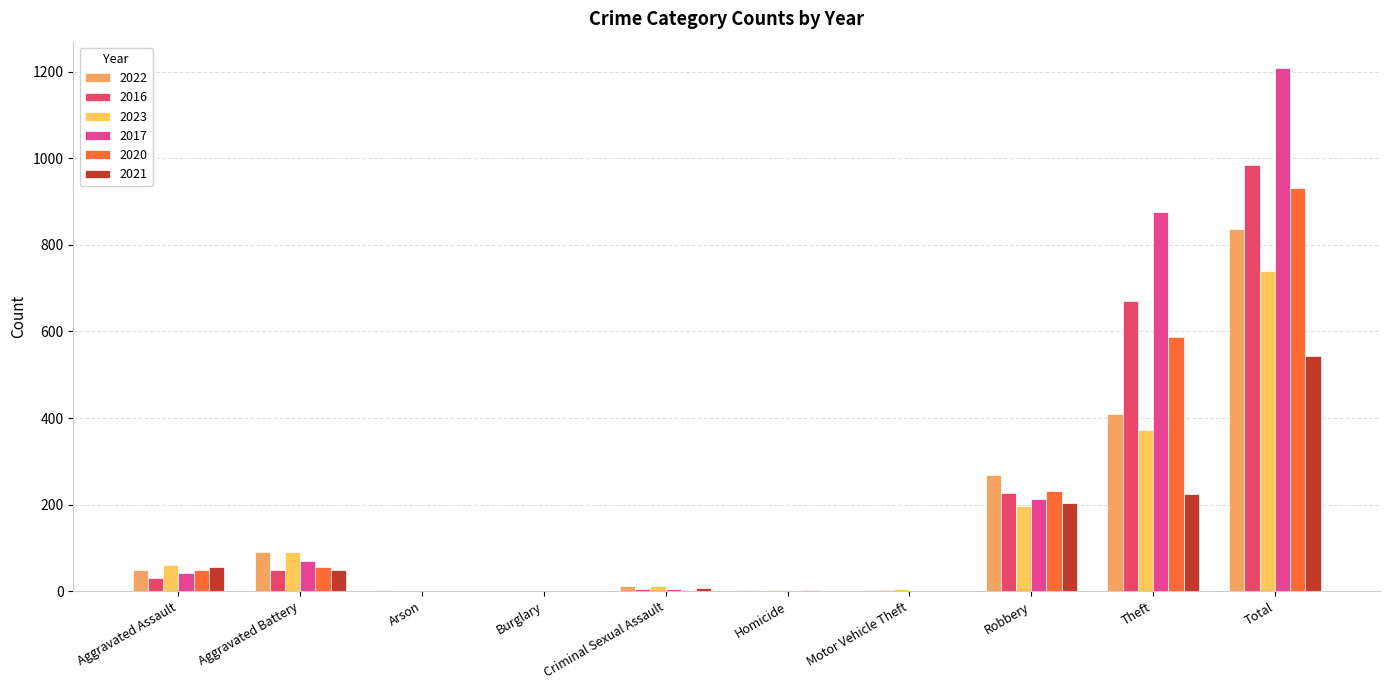

Are the bars grouped side by side (vs. stacked)?

Yes